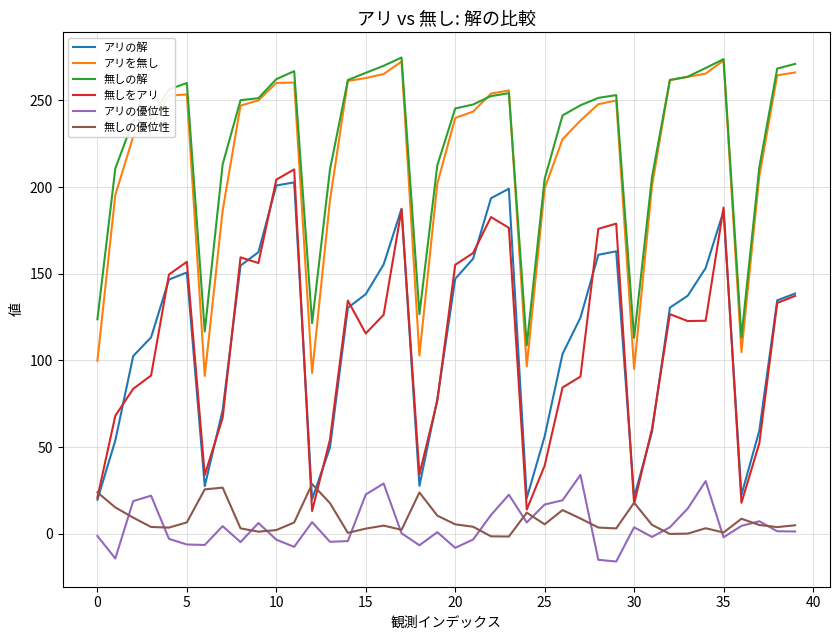

True or false: 無しの優位性 and 無しの解 cross at least once.

False